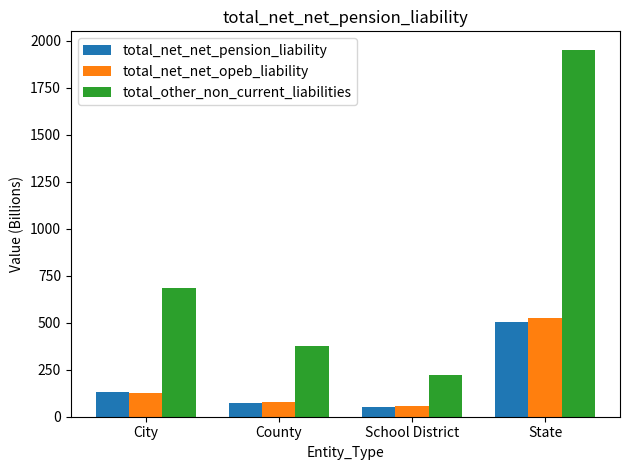

What is the difference between the total_net_net_opeb_liability values at City and County?

44.0